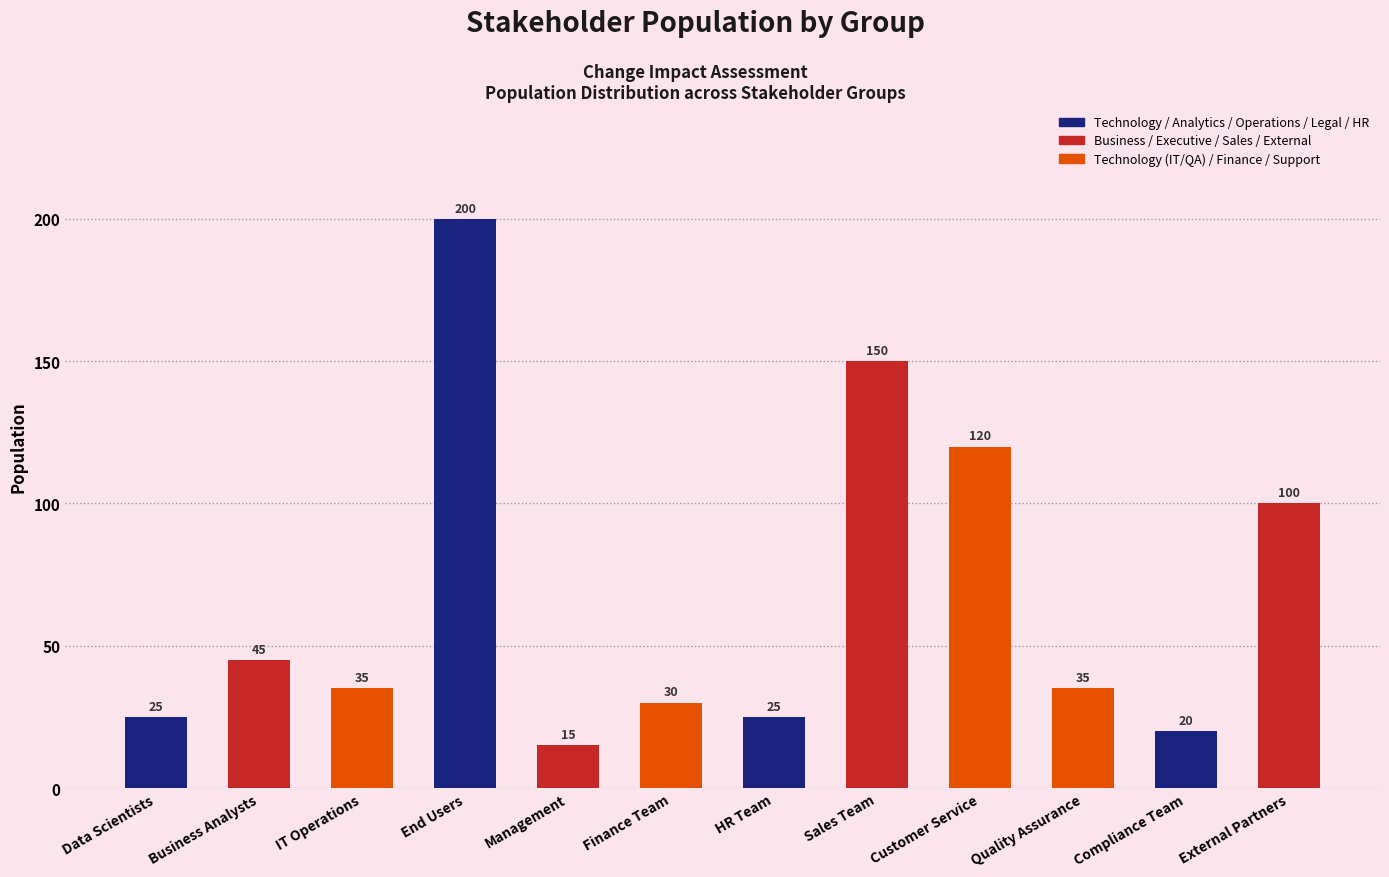

Where does the data first go above 35?

Business Analysts